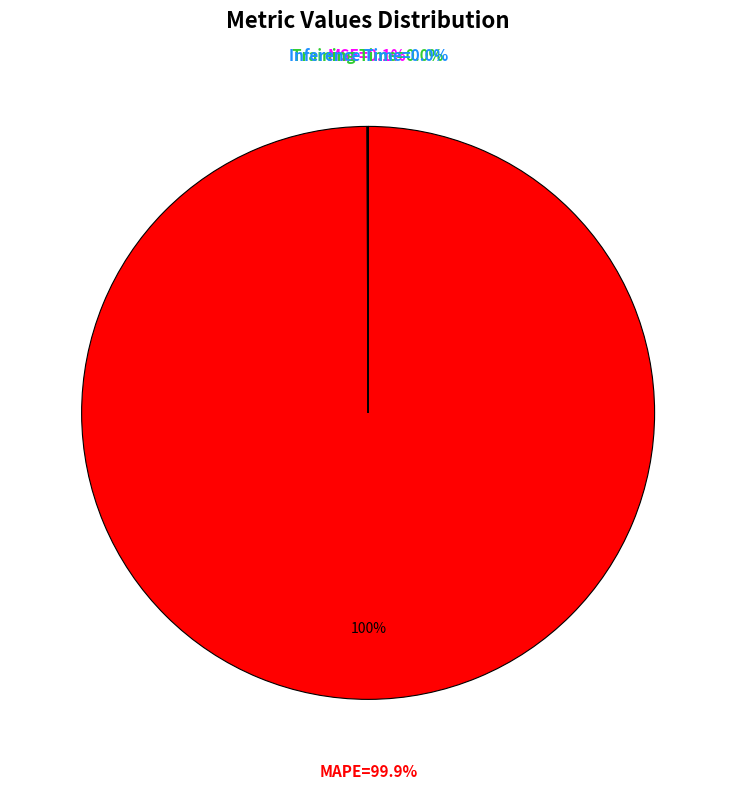

Count the number of slices in the pie.

4